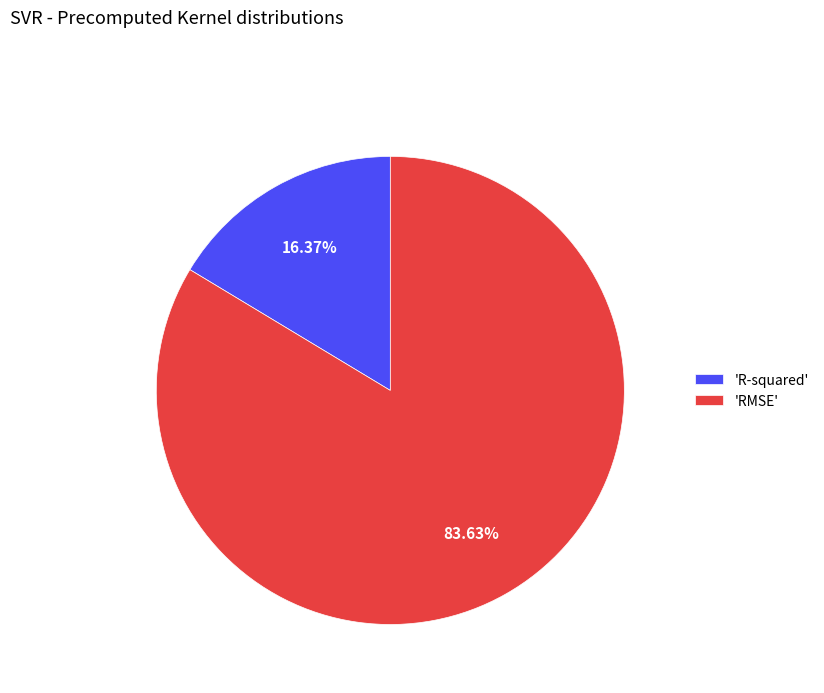

Rank the categories by value from highest to lowest.

'RMSE', 'R-squared'